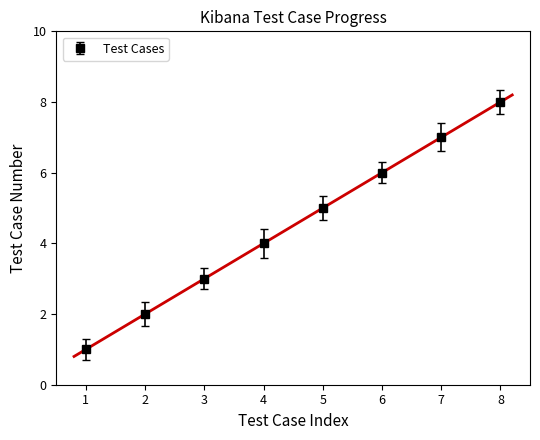

Is it true that Test Cases equals 8 at 8?

True